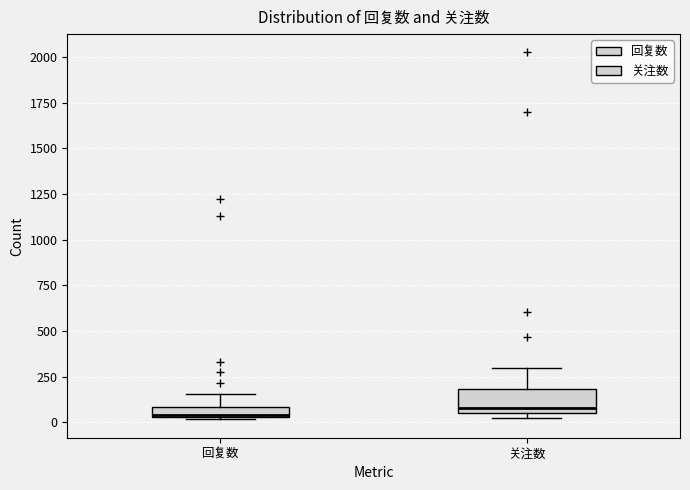

Where is the upper edge of the box for 回复数 on the y-axis? The values are not printed on the chart, so give them approximately, as read against the axis.

100